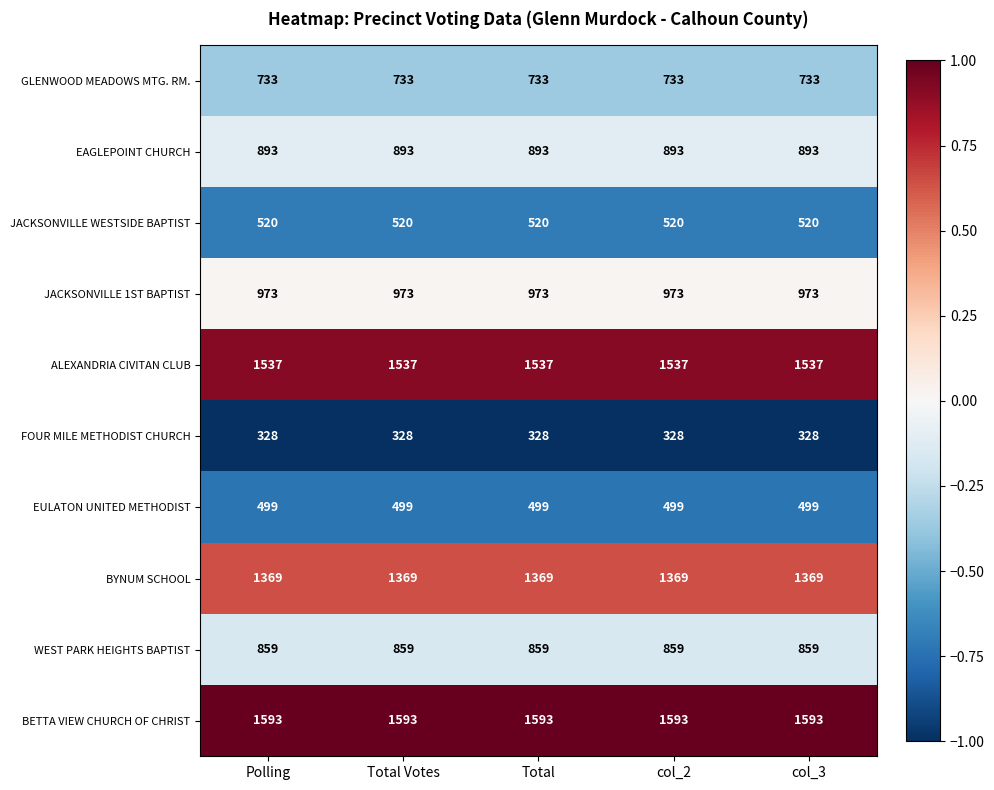

What is the difference between the highest and lowest values at Polling?

1265